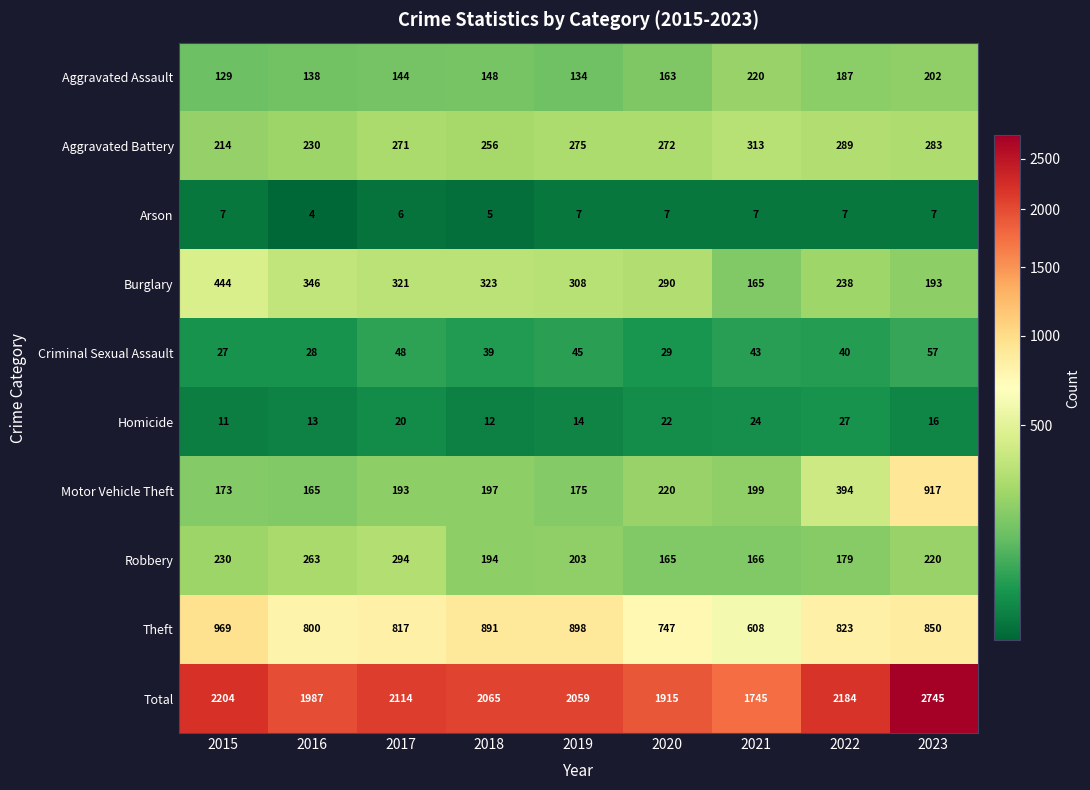

Which series has the largest total across all categories?

Total